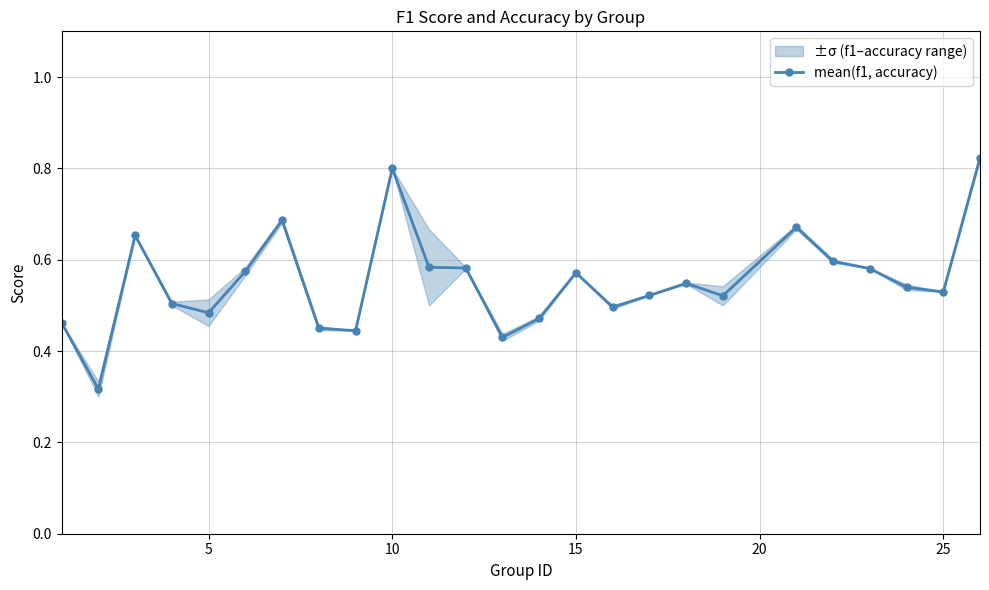

True or false: mean(f1, accuracy) has a value of 0.8 at 10.

True